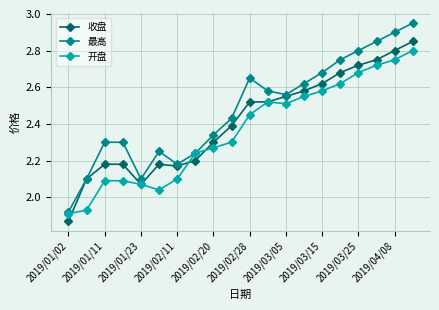

Rank the series by their maximum value, from highest to lowest.

最高, 收盘, 开盘